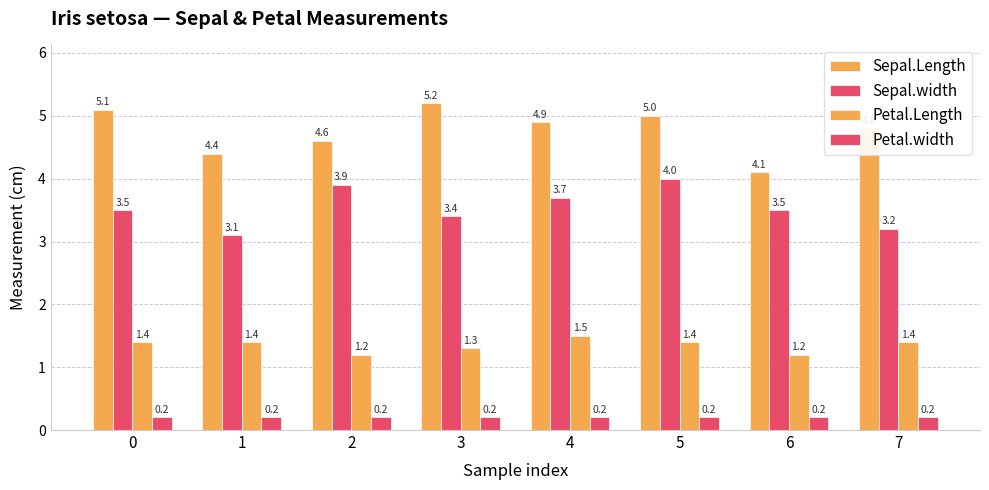

What is the sum of the Petal.width values at 6 and 7?

0.4